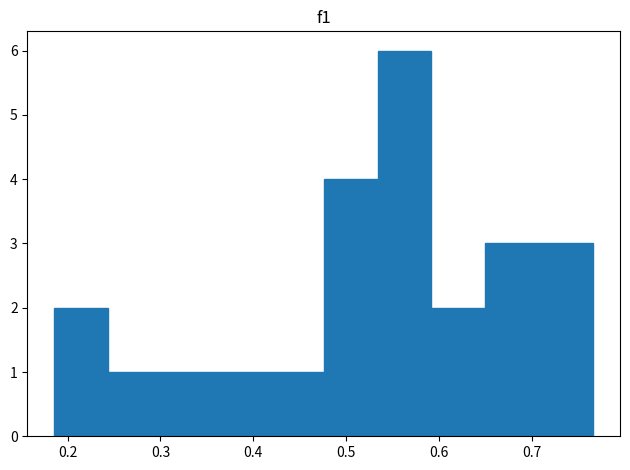

Reading left to right, list every bar in this chart as the range it spans on the x-axis followed by its height. Neither the bar edges nor the heights are printed on the chart, so give them approximately, as read against the axes.

0.19 to 0.24: 2
0.24 to 0.30: 1
0.30 to 0.36: 1
0.36 to 0.42: 1
0.42 to 0.48: 1
0.48 to 0.53: 4
0.53 to 0.59: 6
0.59 to 0.65: 2
0.65 to 0.71: 3
0.71 to 0.77: 3